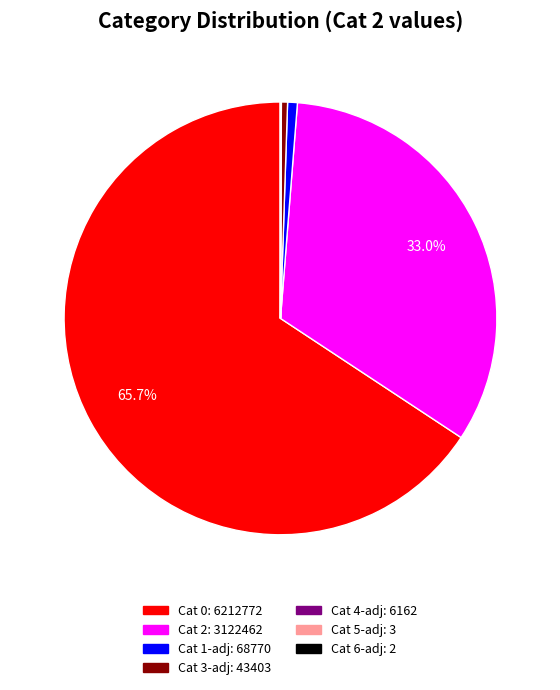

Does any single category account for the majority?

Yes